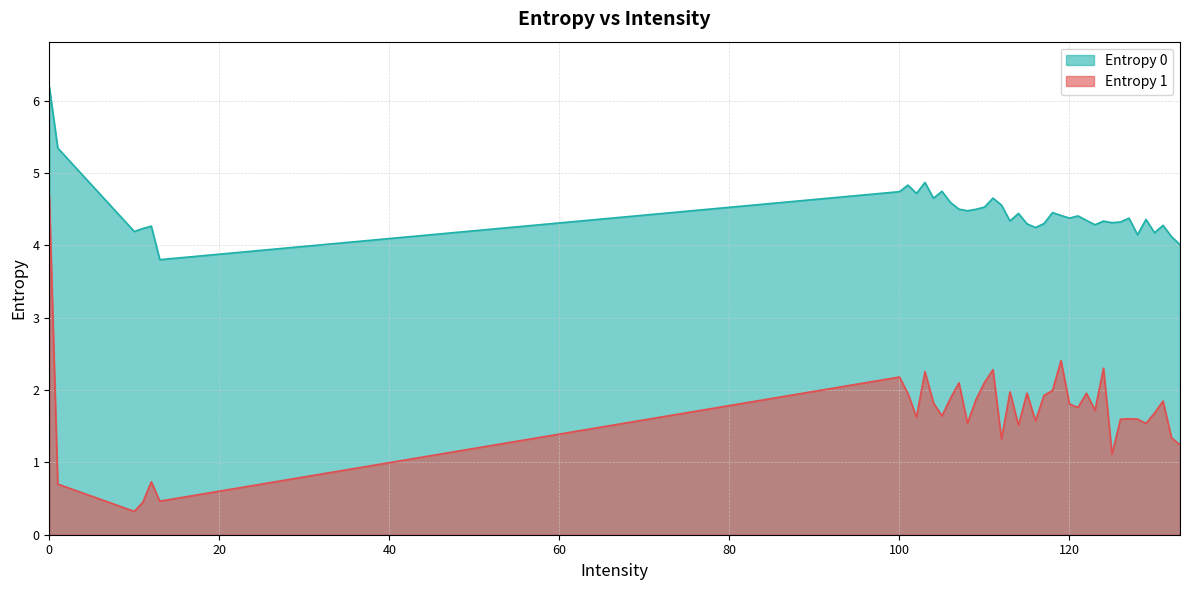

List the series in order of their overall mean, highest first.

Entropy 0, Entropy 1